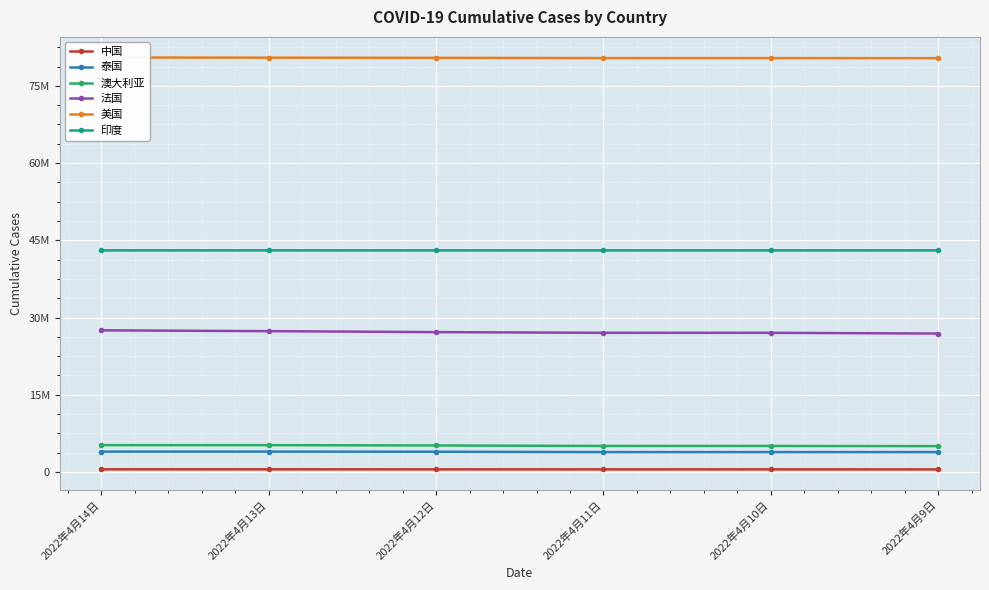

Between 2022年4月14日 and 2022年4月12日, which is larger?

2022年4月14日